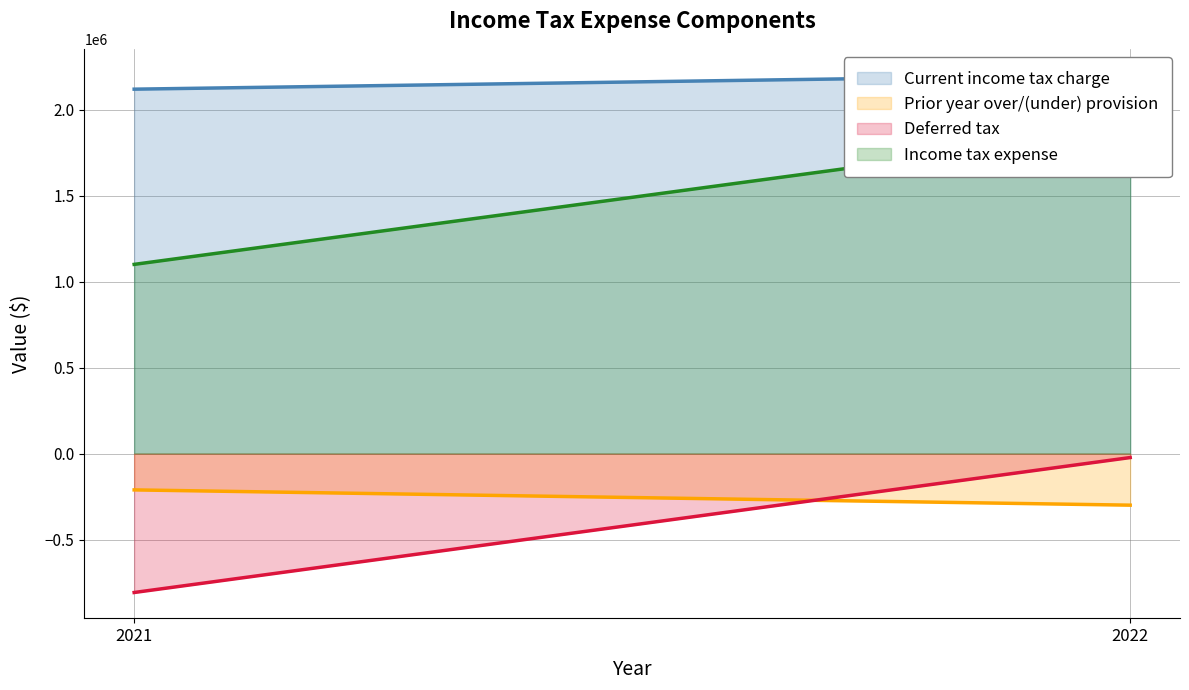

Reading right to left, extract all data points from this chart.

Current income tax charge: 2021=2121041	2022=2205139
Prior year over/(under) provision: 2021=-211296	2022=-300139
Deferred tax: 2021=-808474	2022=-23058
Income tax expense: 2021=1101271	2022=1881942